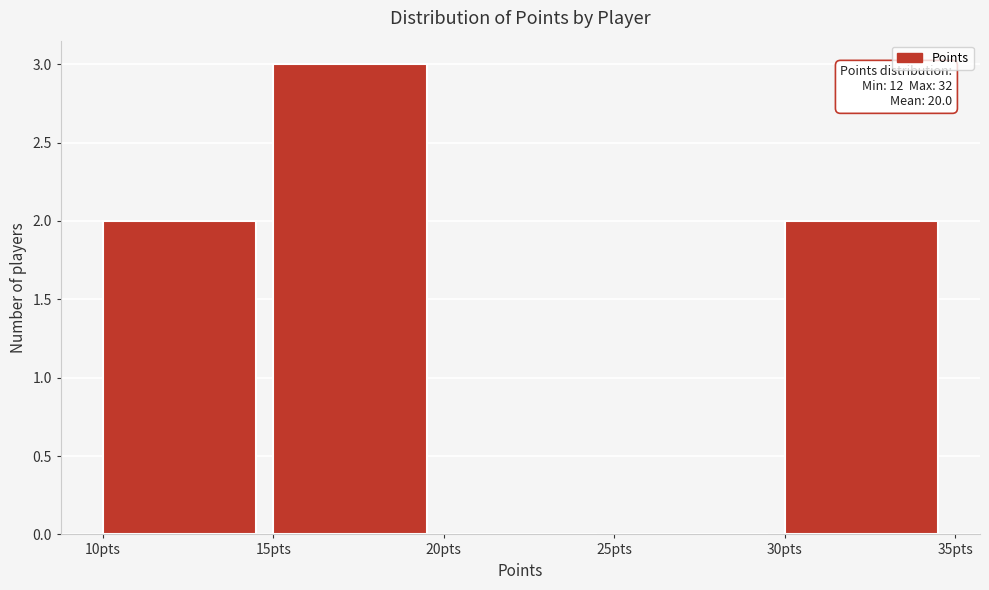

Which range on the x-axis has the tallest bar?

15 to 20